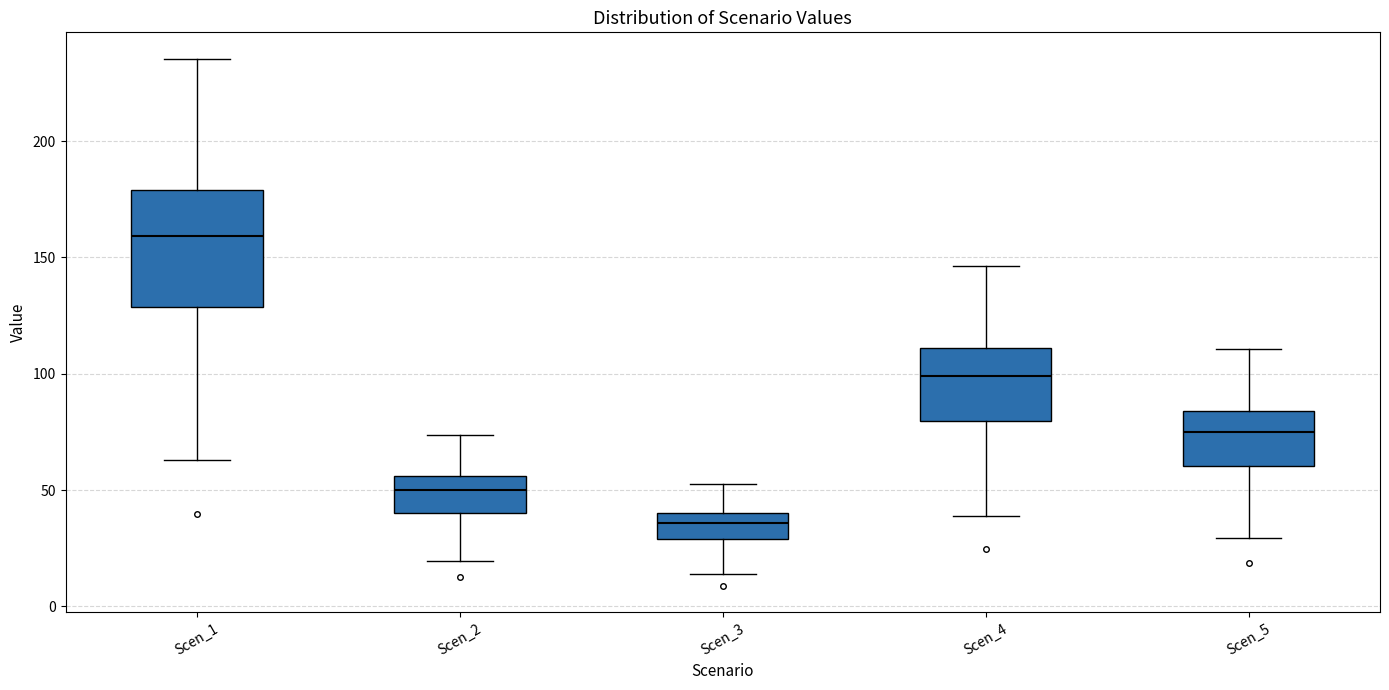

Reading left to right, transcribe this box plot: for each box, give where its median line is, the range the box spans, and where its two whiskers end, as read against the y-axis. The values are not printed on the chart, so give them approximately, as read against the axis.

Scen_1: median 160, box 130 to 180, whiskers 65 to 235
Scen_2: median 50, box 40 to 55, whiskers 20 to 75
Scen_3: median 35, box 30 to 40, whiskers 15 to 55
Scen_4: median 100, box 80 to 110, whiskers 40 to 145
Scen_5: median 75, box 60 to 85, whiskers 30 to 110